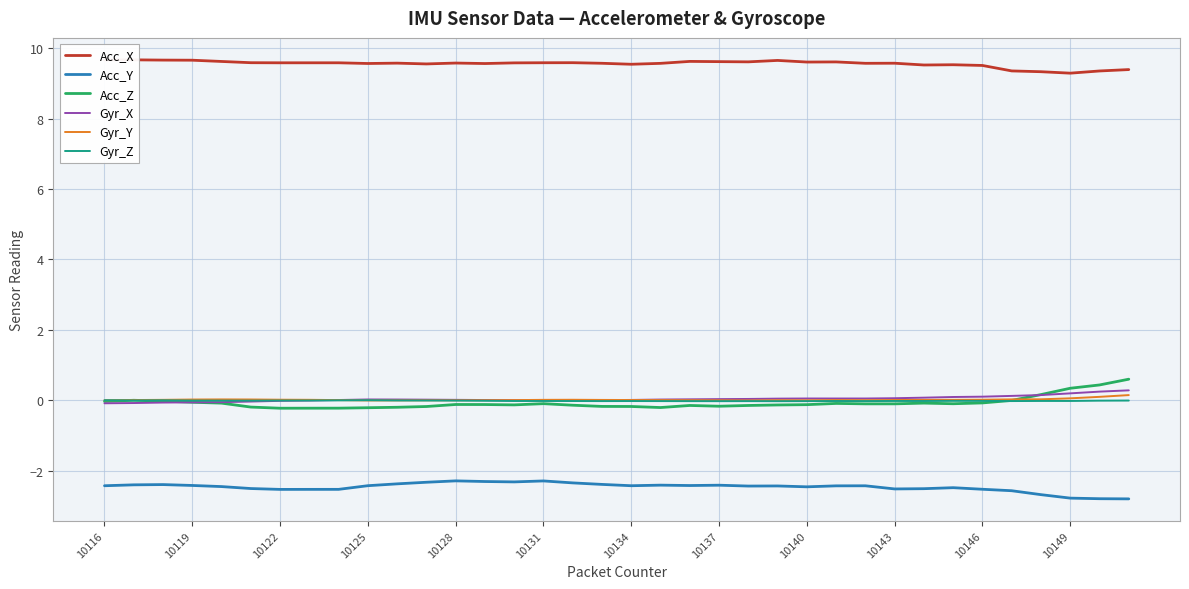

The Acc_Y series shows -3.5 at 10125. True or false?

False